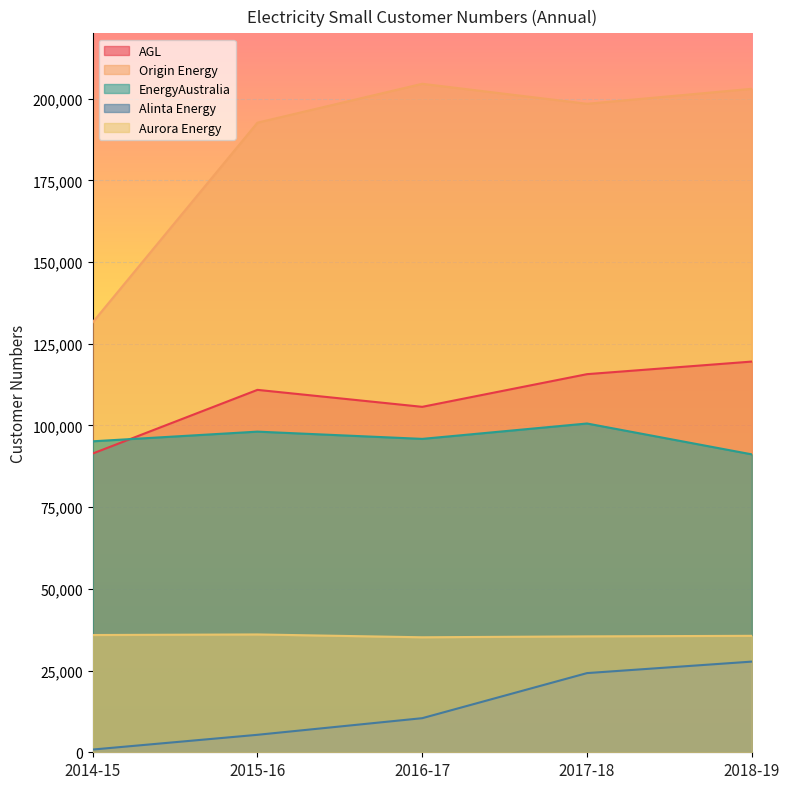

What is the sum of the Alinta Energy values at 2014-15 and 2016-17?

11272